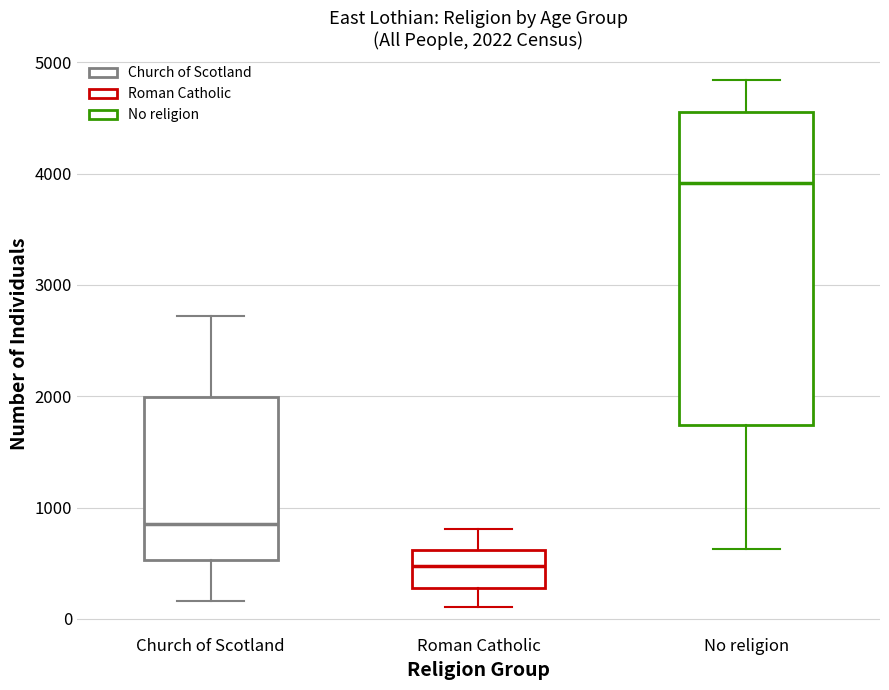

Which box is the tallest, from its lower edge to its upper edge?

No religion